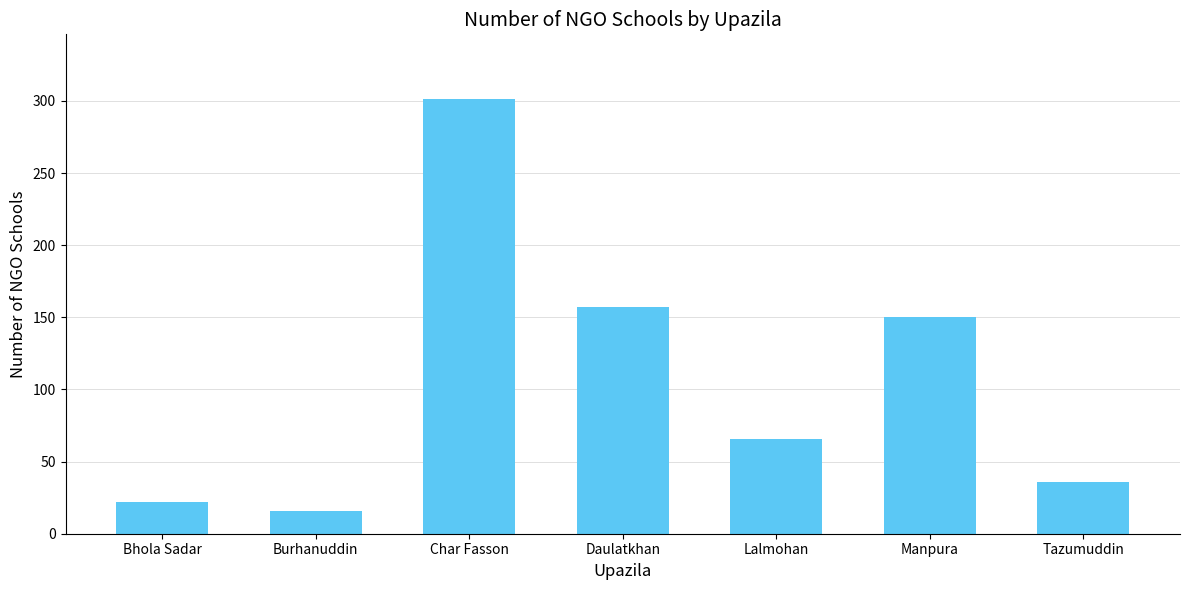

What is the difference between the values at Burhanuddin and Daulatkhan?

141